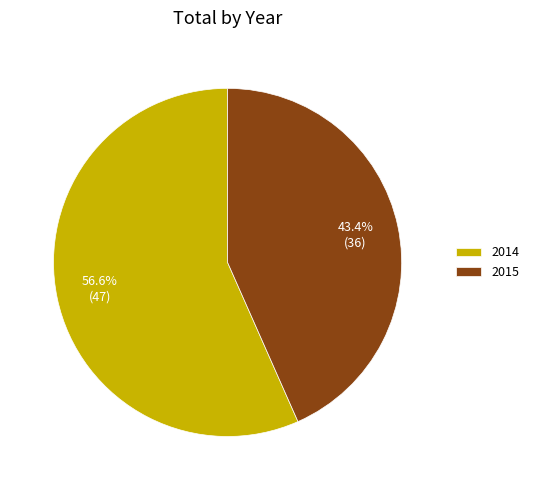

To the nearest percent, what percentage of the pie is 2015?

43%